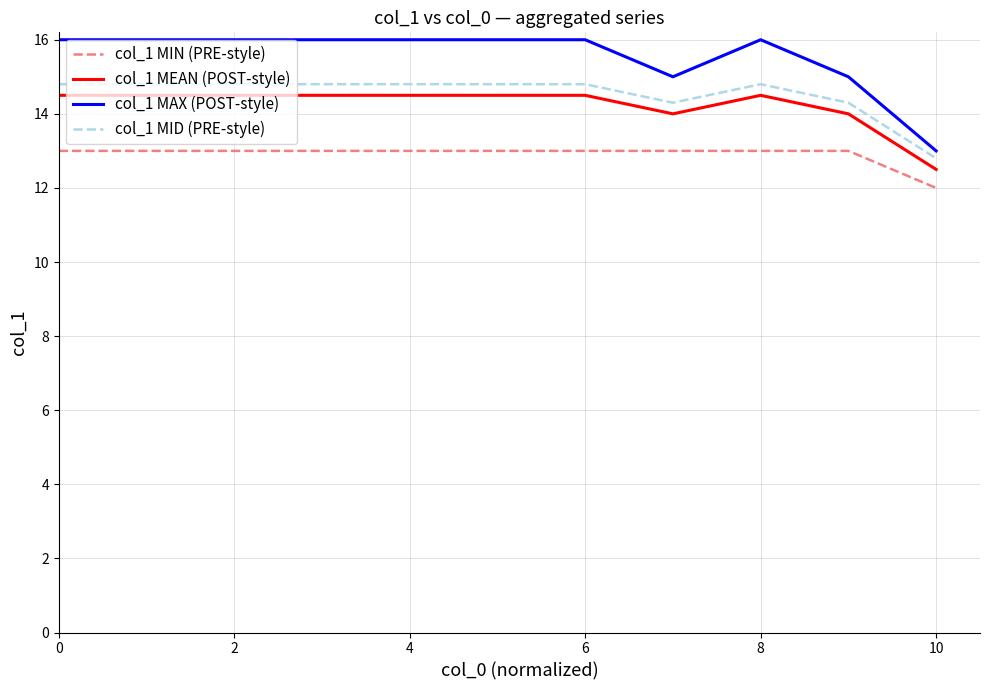

What are all the series names shown in the legend?

col_1 MIN (PRE-style), col_1 MEAN (POST-style), col_1 MAX (POST-style), col_1 MID (PRE-style)